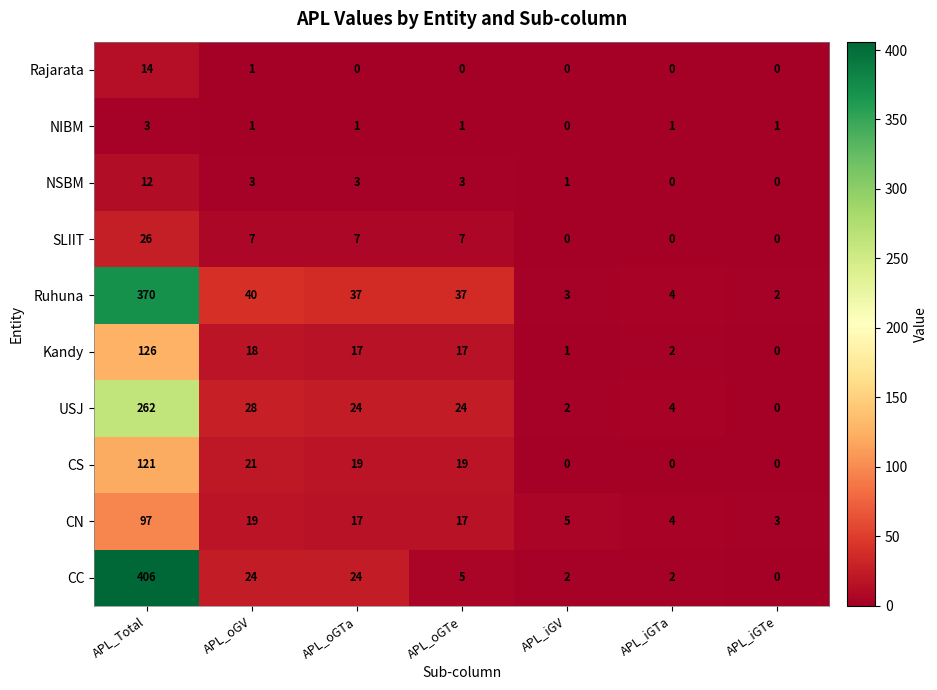

What is the difference between the highest and lowest values at APL_oGTe?

37